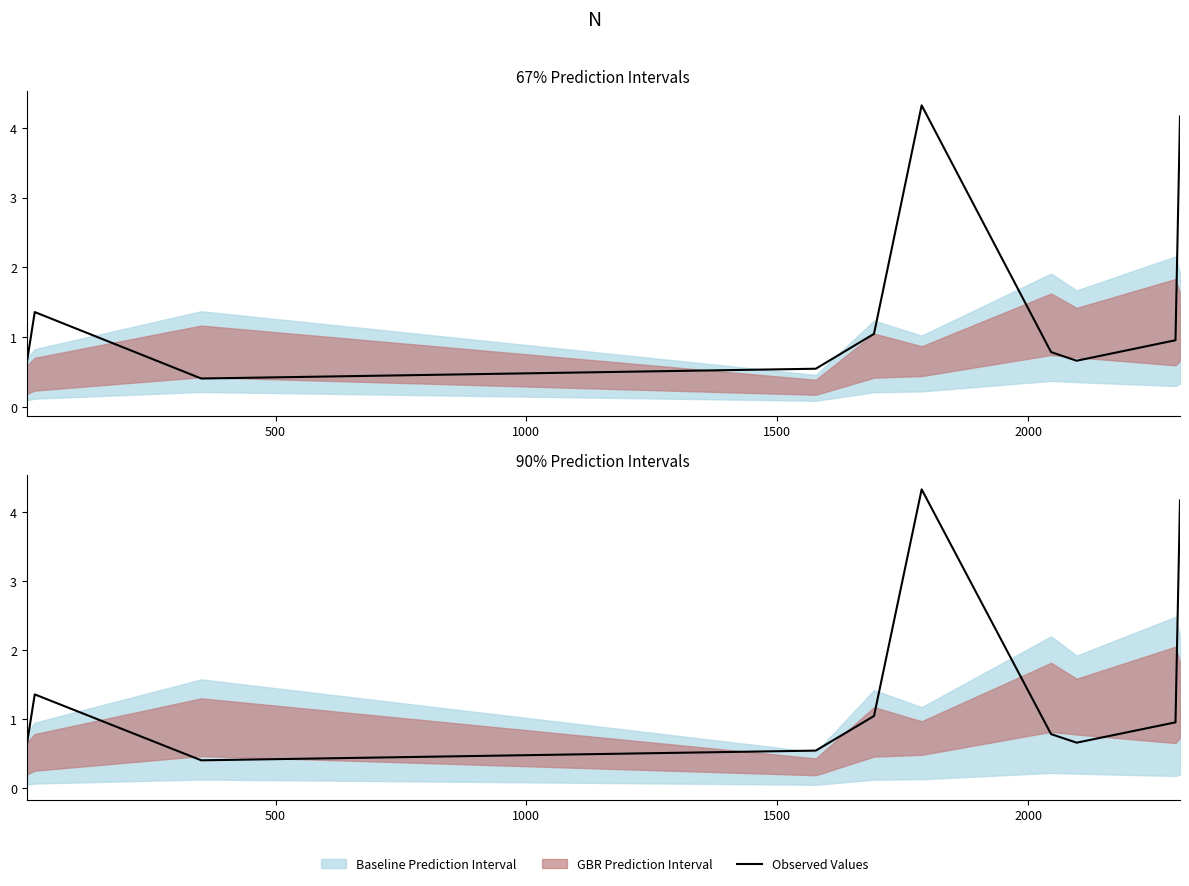

What is the value of the 6th point from the left?

4.3